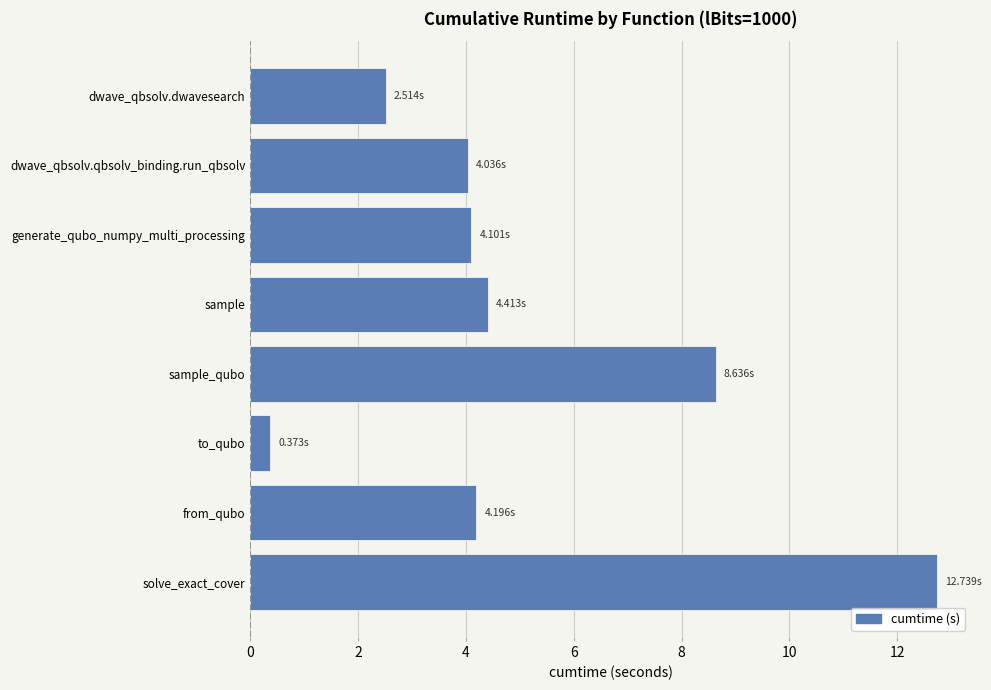

Approximately how many times larger is the value at from_qubo compared to dwave_qbsolv.dwavesearch?

1.7